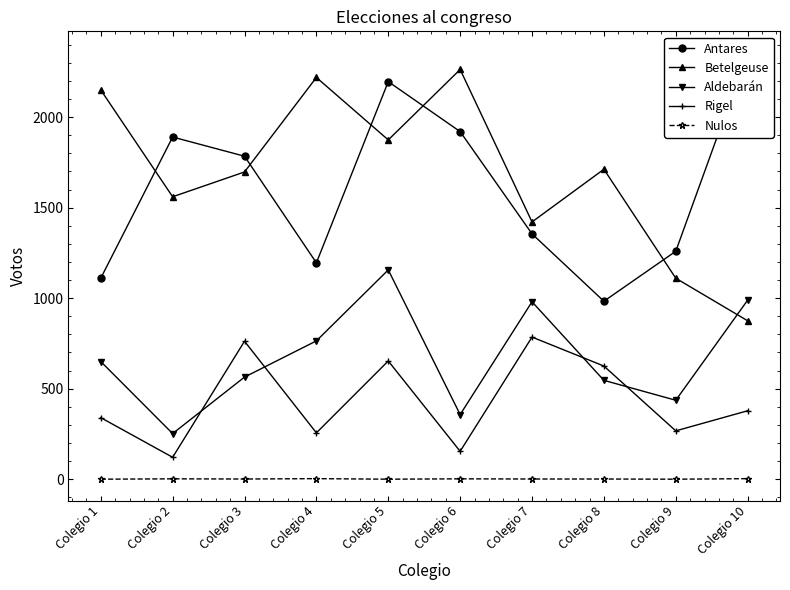

At which category is the sum across all series the highest?

Colegio 5